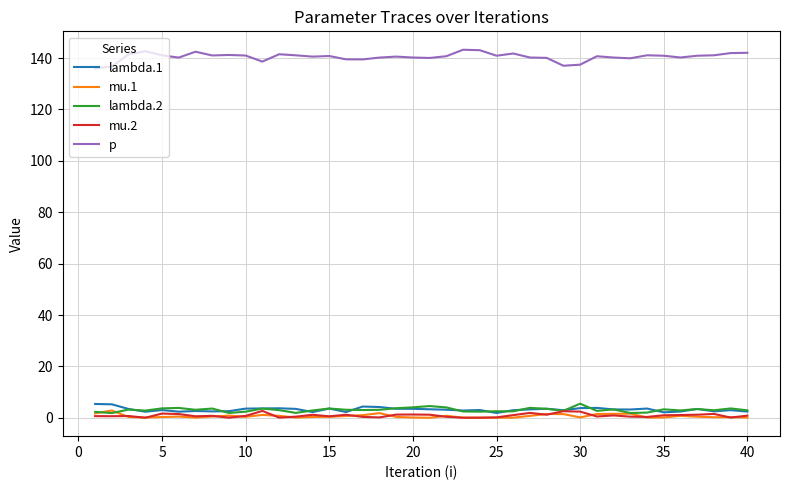

What is the average value of the mu.2 series?

0.9